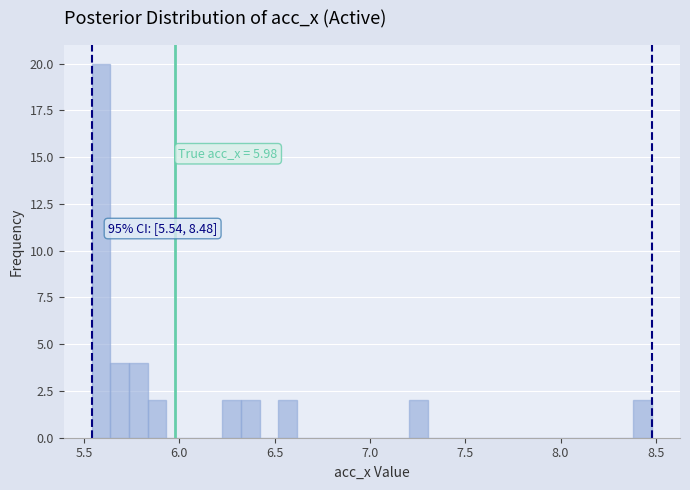

Around what value on the x-axis is the tallest bar? Give the approximate position of its centre, as read against the axis.

5.60